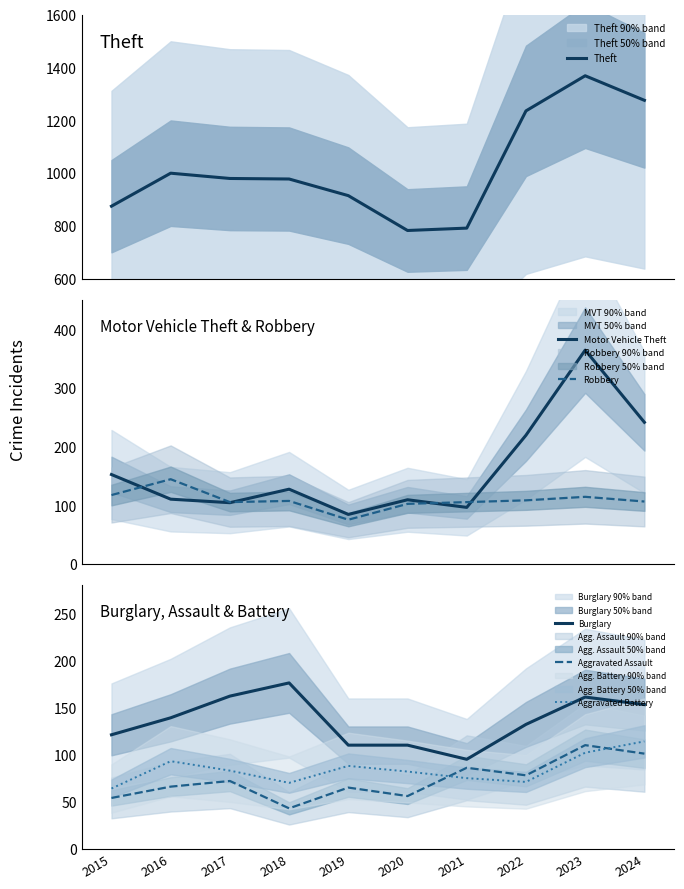

What is the value of the Aggravated Battery point at the 4th from the left?

70